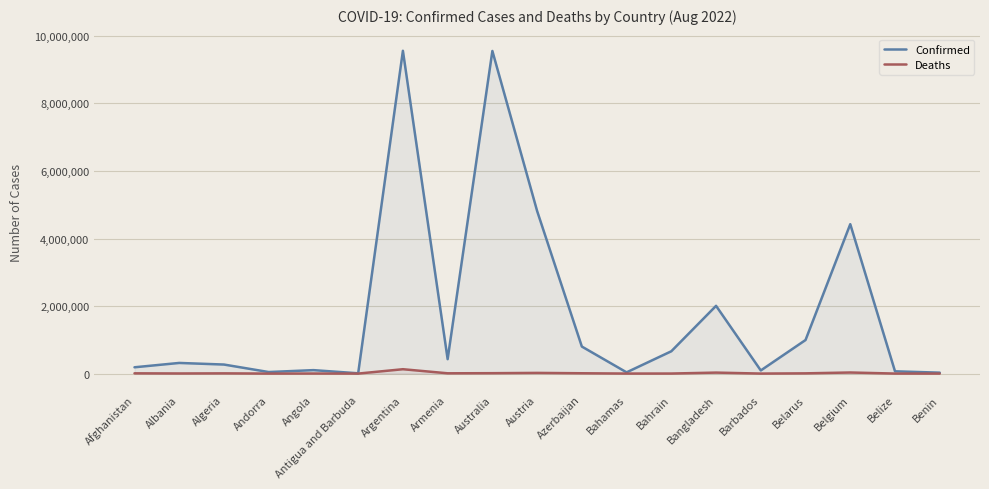

Rank the series at Belgium from highest to lowest value.

Confirmed, Deaths